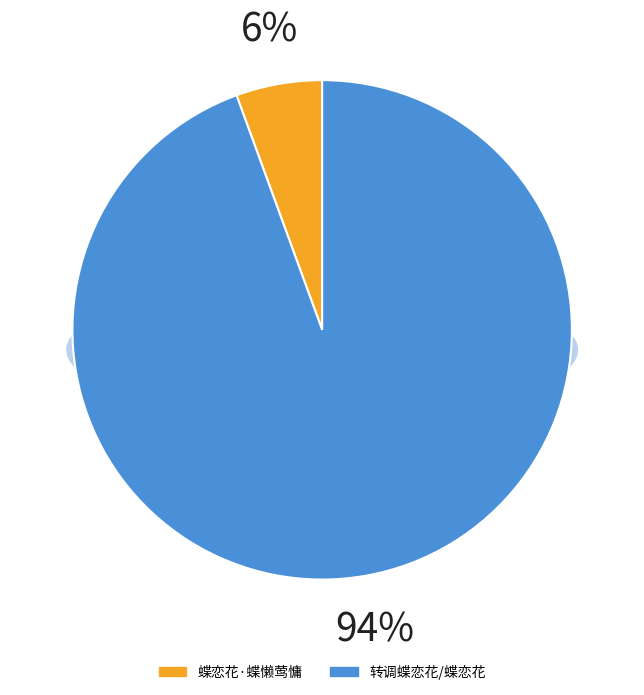

What is the largest slice in the pie chart?

转调蝶恋花/蝶恋花